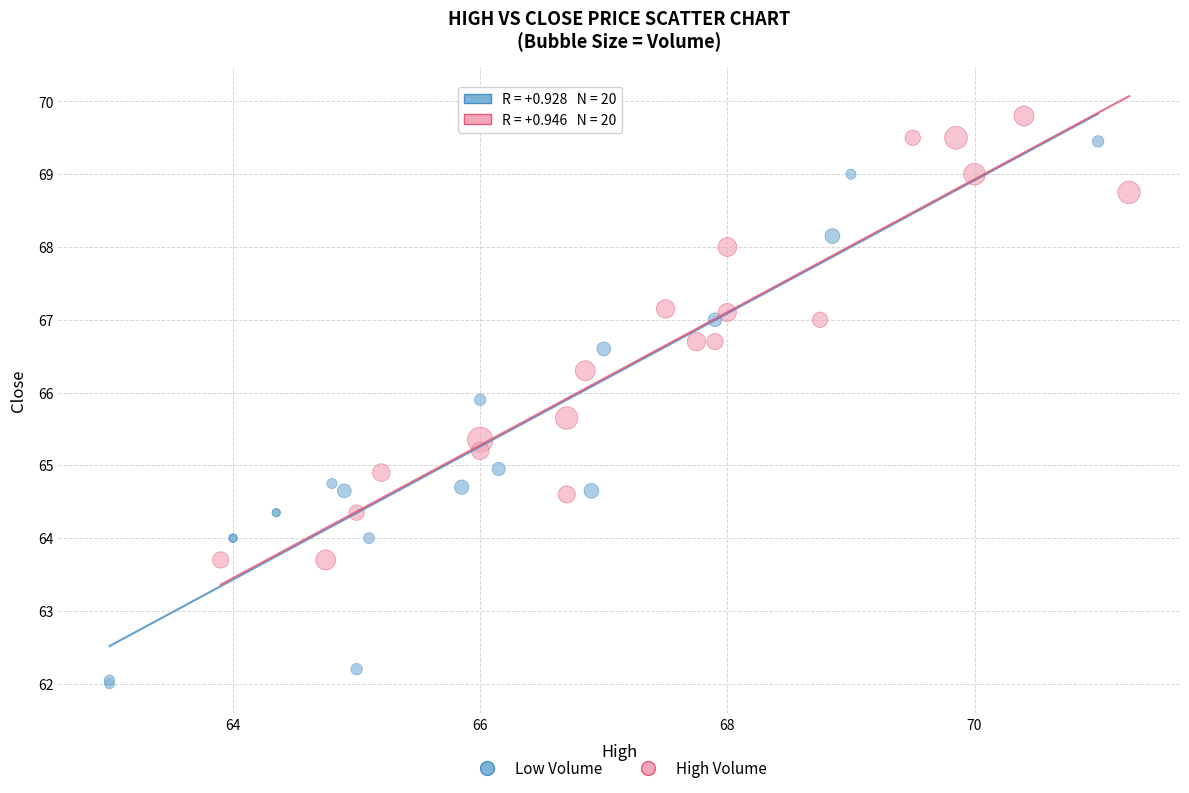

Which series contains the lowest Y value?

Low Volume